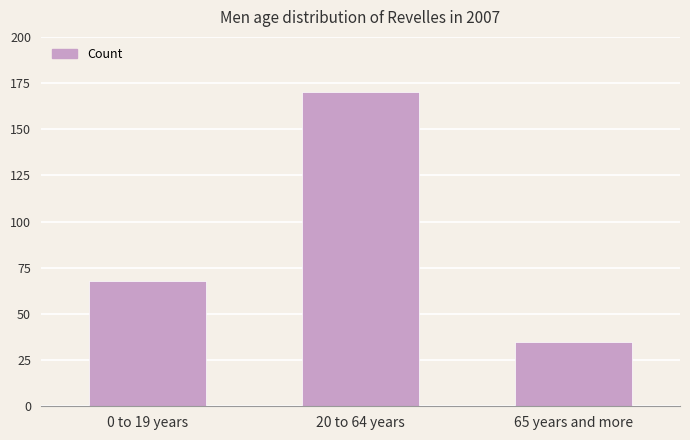

List the labels in order of value, smallest first.

65 years and more, 0 to 19 years, 20 to 64 years